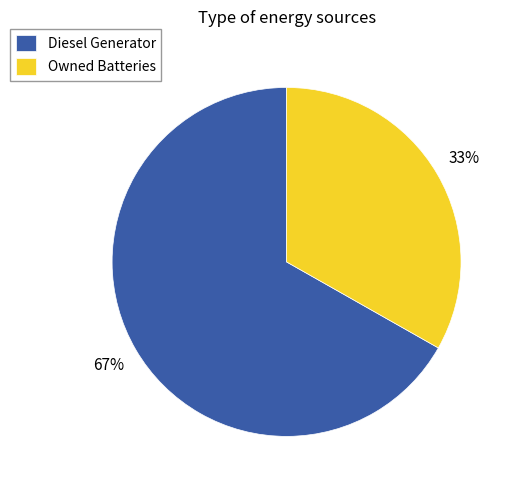

Do Diesel Generator and Owned Batteries together represent more than half of the pie?

Yes